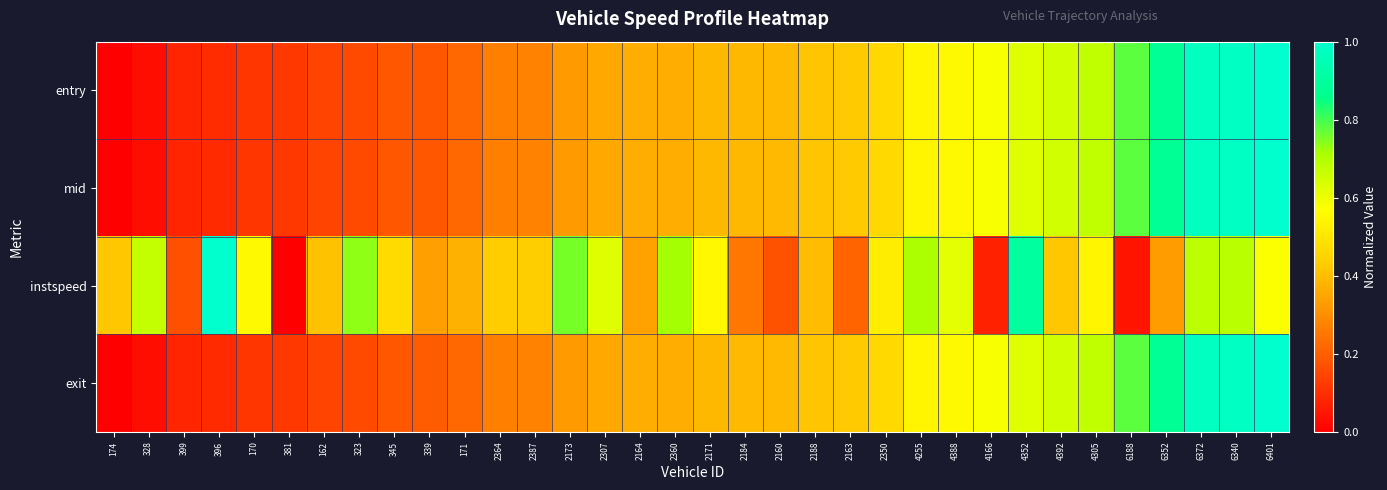

Which has a higher value, 4388 or 2364?

4388